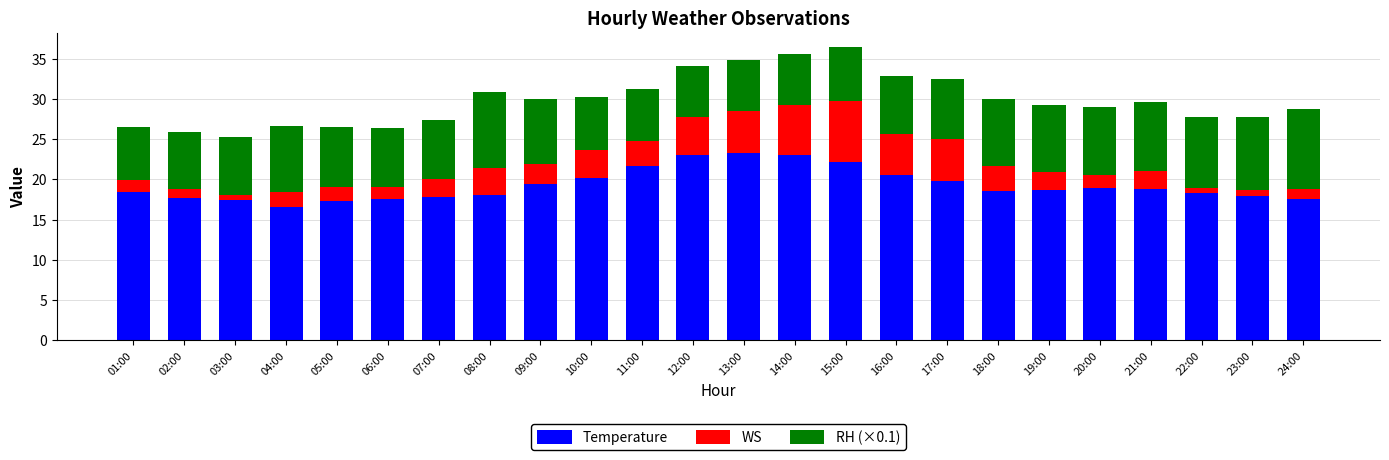

What is the lowest value of the Temperature series?

16.6